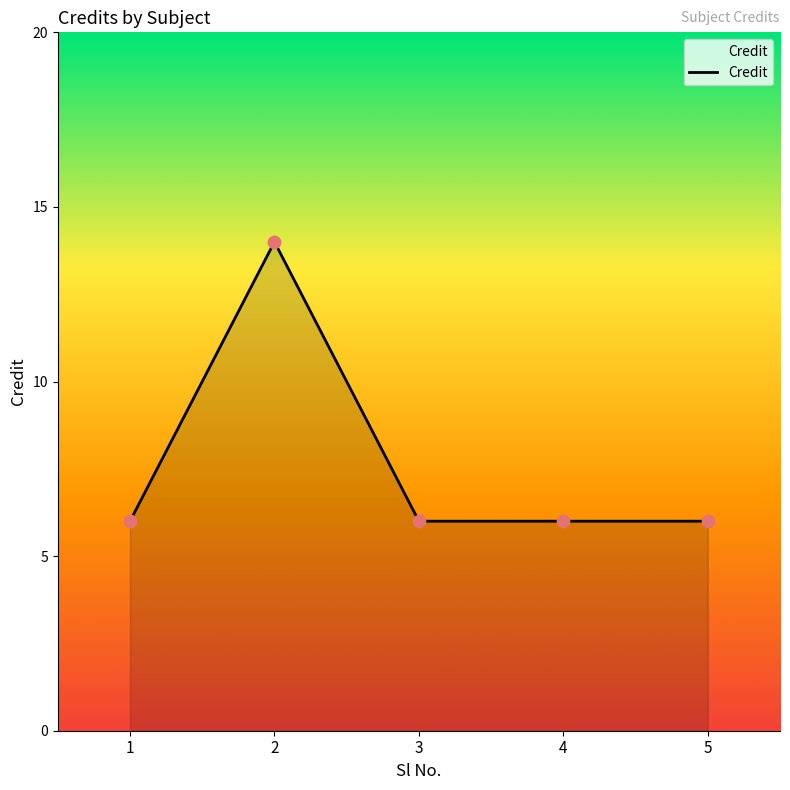

What is the ratio of the value at 5 to the value at 1?

1.0